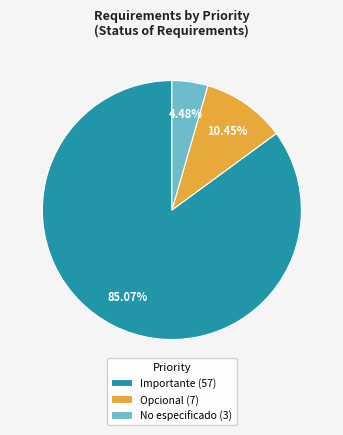

Do Importante (57) and No especificado (3) together represent more than half of the pie?

Yes